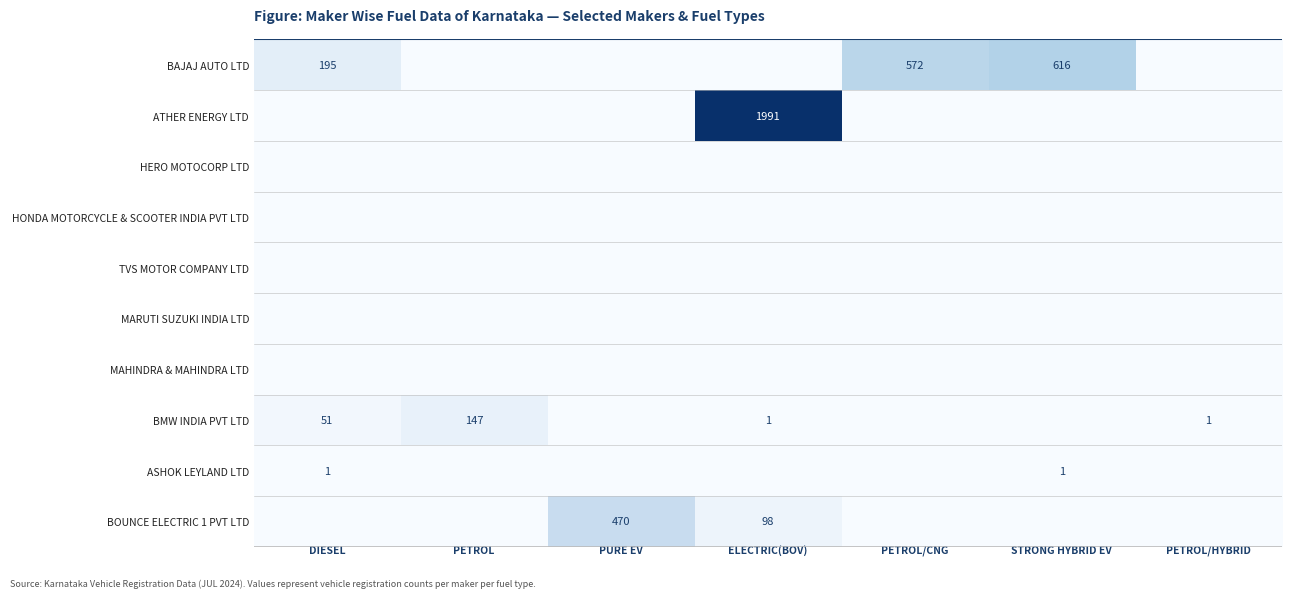

The BOUNCE ELECTRIC 1 PVT LTD series shows 145 at ELECTRIC(BOV). True or false?

False